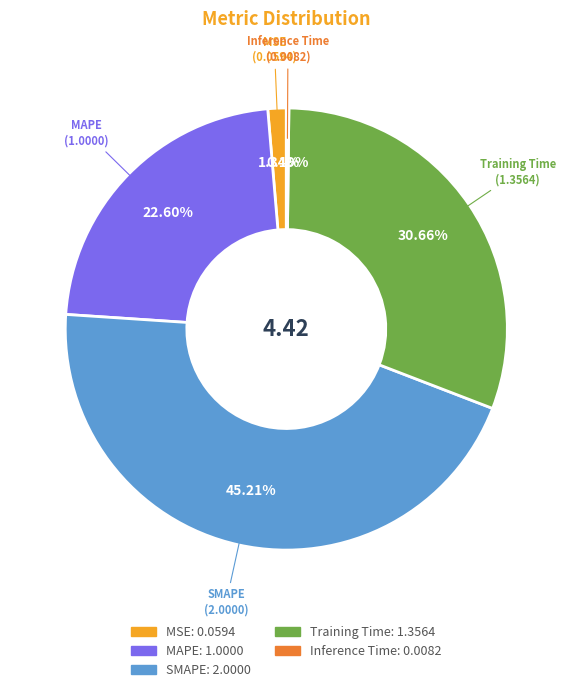

True or false: MAPE accounts for 35% of the total.

False